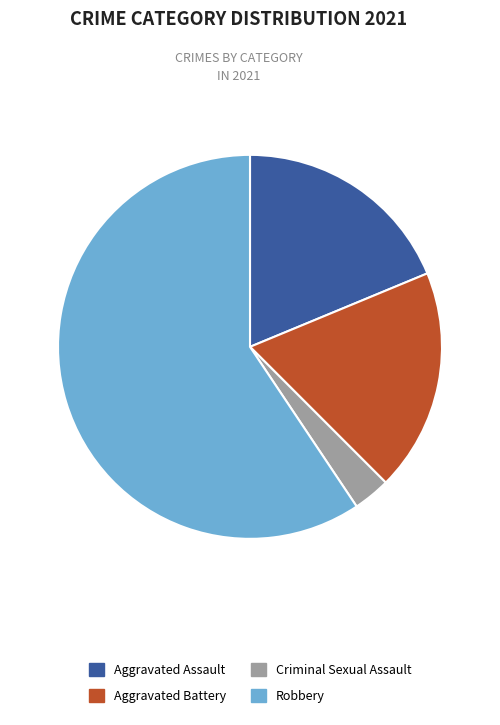

Count the number of slices in the pie.

4